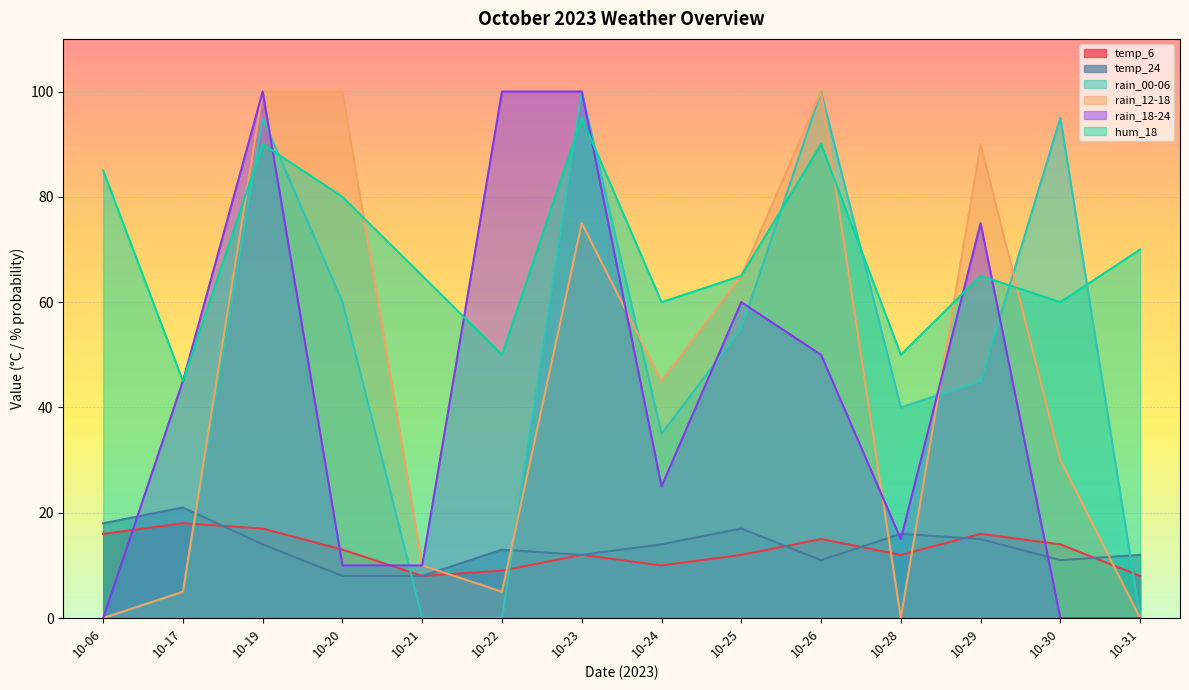

The hum_18 series shows 54 at 10-26. True or false?

False